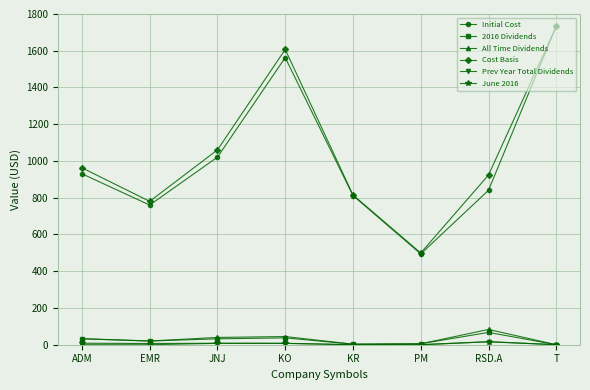

What is the total value across all series at PM?

1004.0